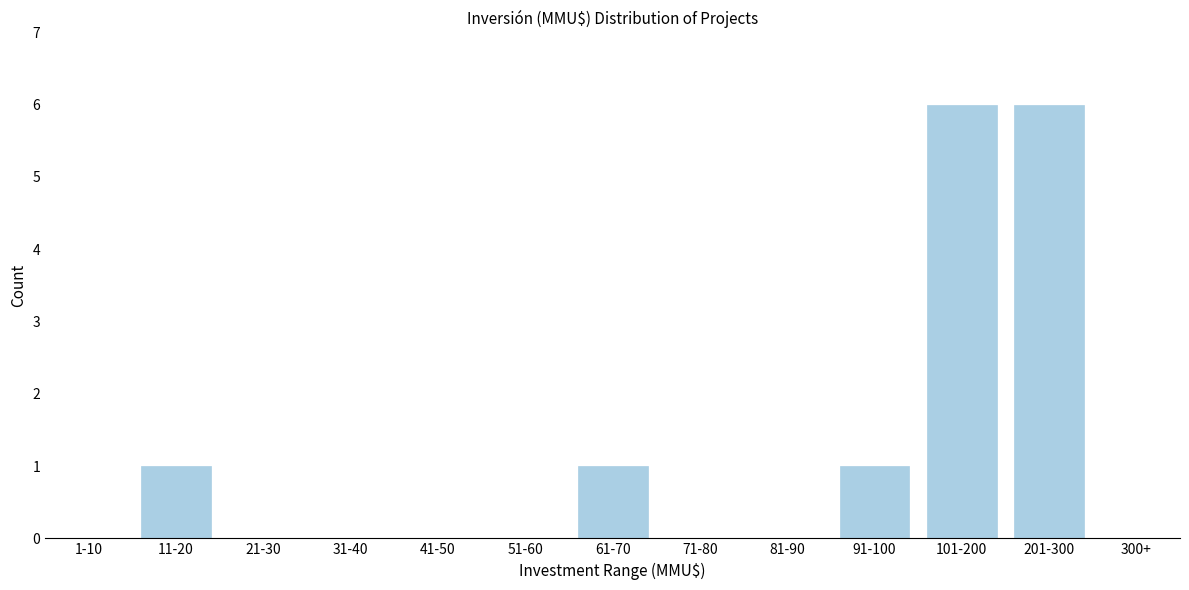

Reading left to right, what are all the values shown in this chart?

1-10=0	11-20=1	21-30=0	31-40=0	41-50=0	51-60=0	61-70=1	71-80=0	81-90=0	91-100=1	101-200=6	201-300=6	300+=0